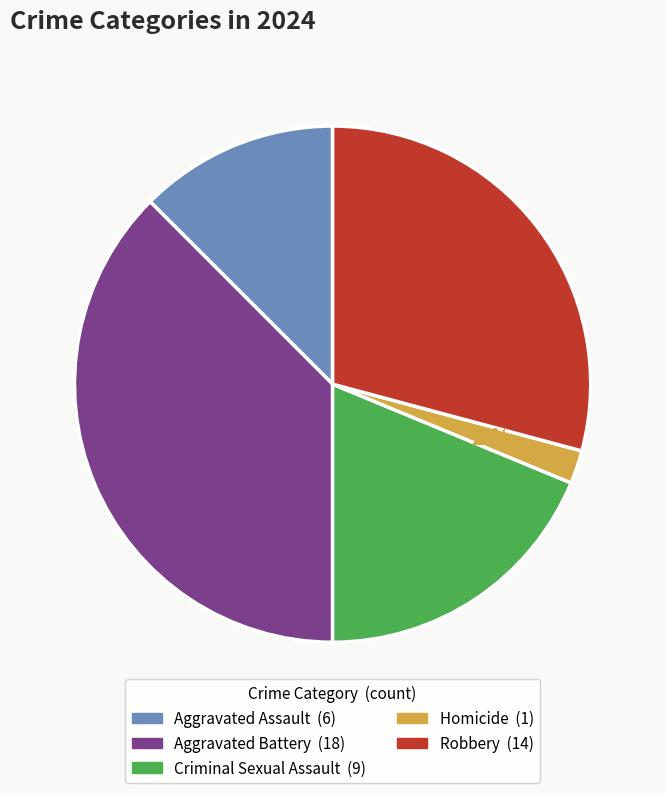

Which has a higher value, Aggravated Assault or Homicide?

Aggravated Assault